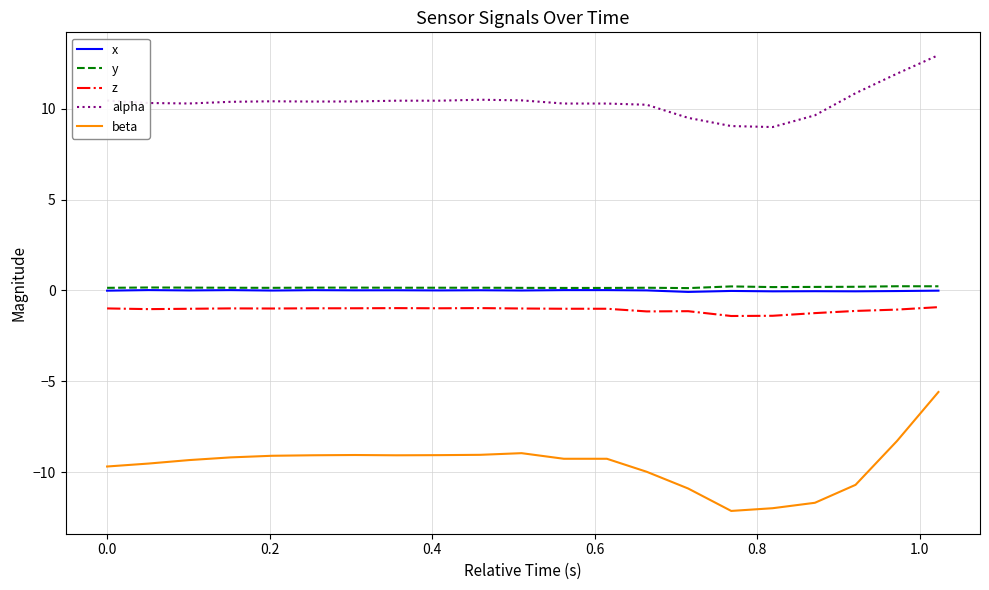

Which series has the largest total across all categories?

alpha